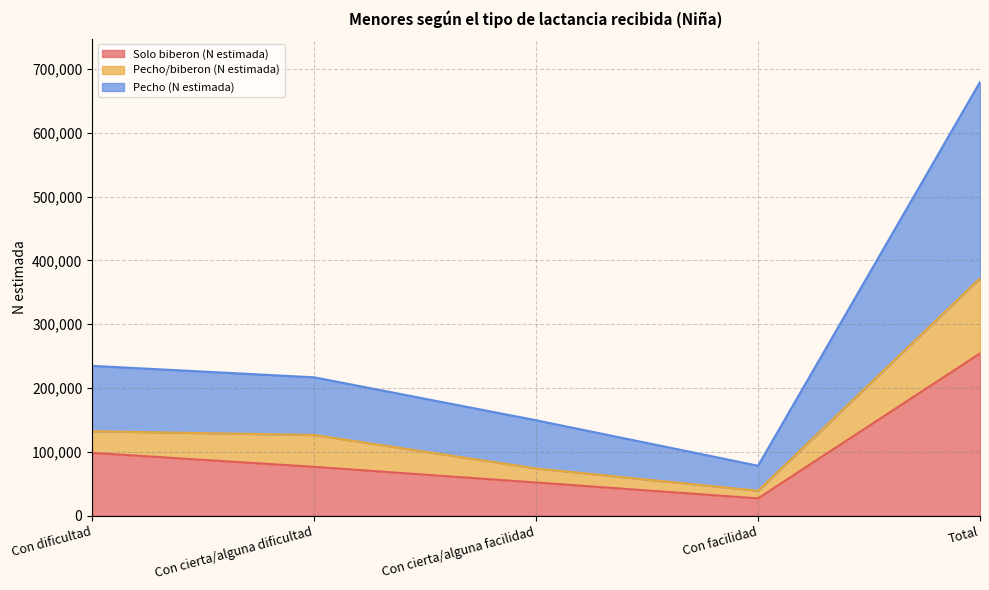

Reading left to right, extract all data points from this chart.

Solo biberon (N estimada): Con dificultad=98495	Con cierta/alguna dificultad=76610	Con cierta/alguna facilidad=52084	Con facilidad=27185	Total=254374
Pecho/biberon (N estimada): Con dificultad=132404	Con cierta/alguna dificultad=126526	Con cierta/alguna facilidad=74098	Con facilidad=39091	Total=372119
Pecho (N estimada): Con dificultad=234884	Con cierta/alguna dificultad=216913	Con cierta/alguna facilidad=149605	Con facilidad=78335	Total=679738